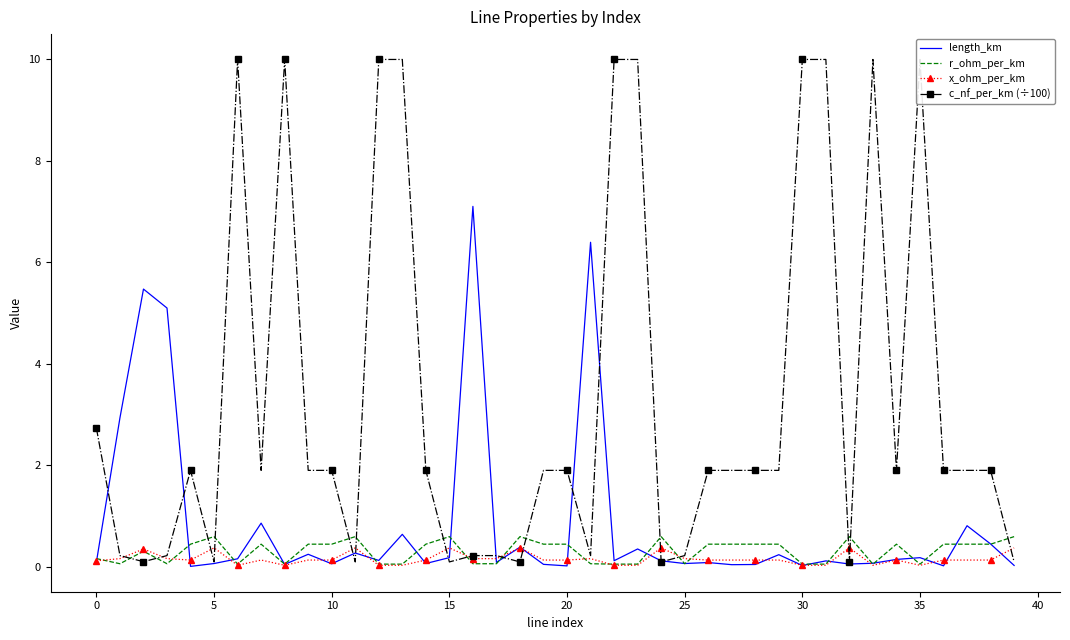

What is the label of the 31st point from the left?

30